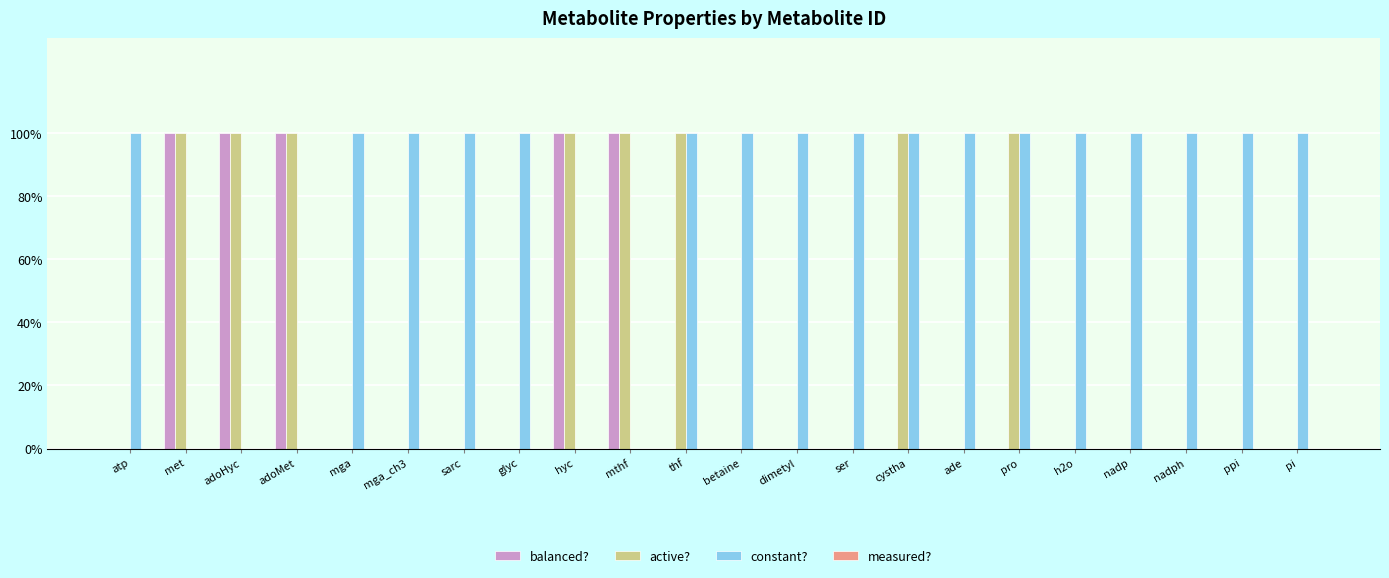

Are the bars grouped side by side (vs. stacked)?

Yes